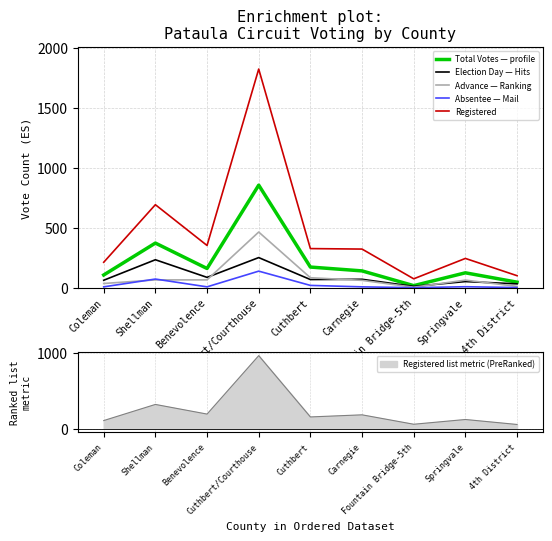

Reading right to left, list all the values displayed in this chart.

Total Votes: 47	125	18	141	173	856	161	373	107
Election Day: 33	52	12	71	69	252	87	234	63
Advance in Person: 12	64	5	62	84	465	66	66	36
Absentee by Mail: 2	9	1	8	20	139	8	73	8
Registered Voters: 101	245	75	323	327	1824	353	693	213